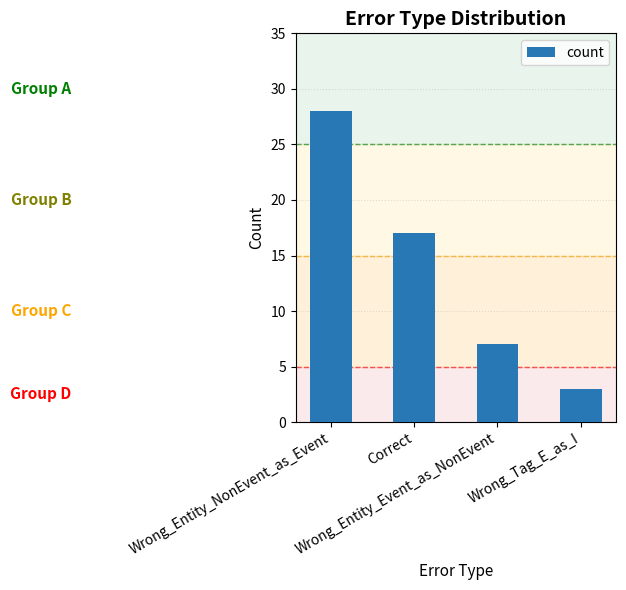

How many data points does each series have?

4